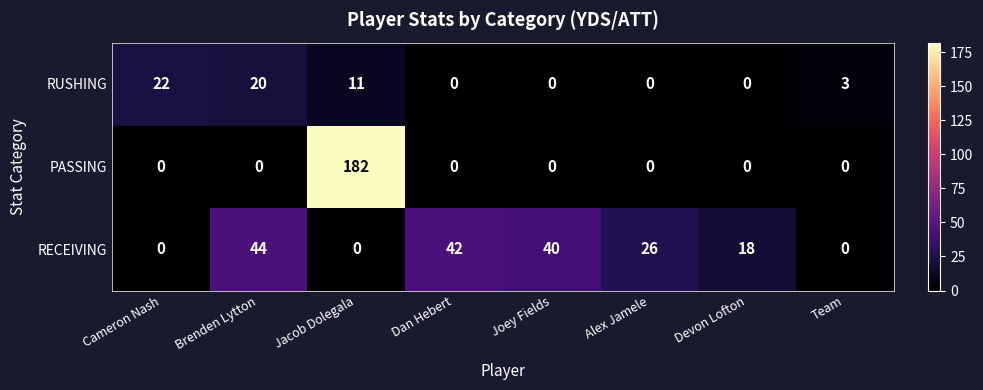

Which series has the largest range (max minus min)?

PASSING